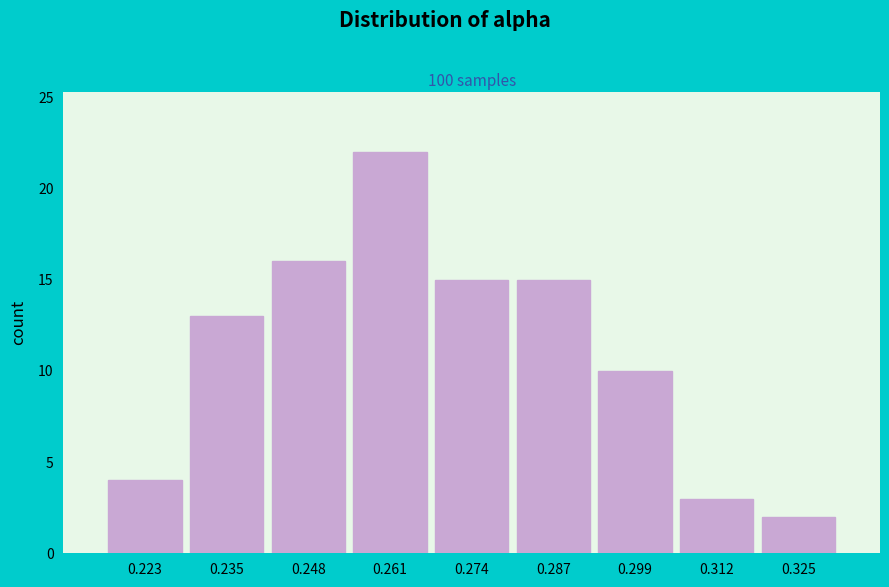

Reading right to left, what are all the values shown in this chart?

0.325=2	0.312=3	0.299=10	0.287=15	0.274=15	0.261=22	0.248=16	0.235=13	0.223=4